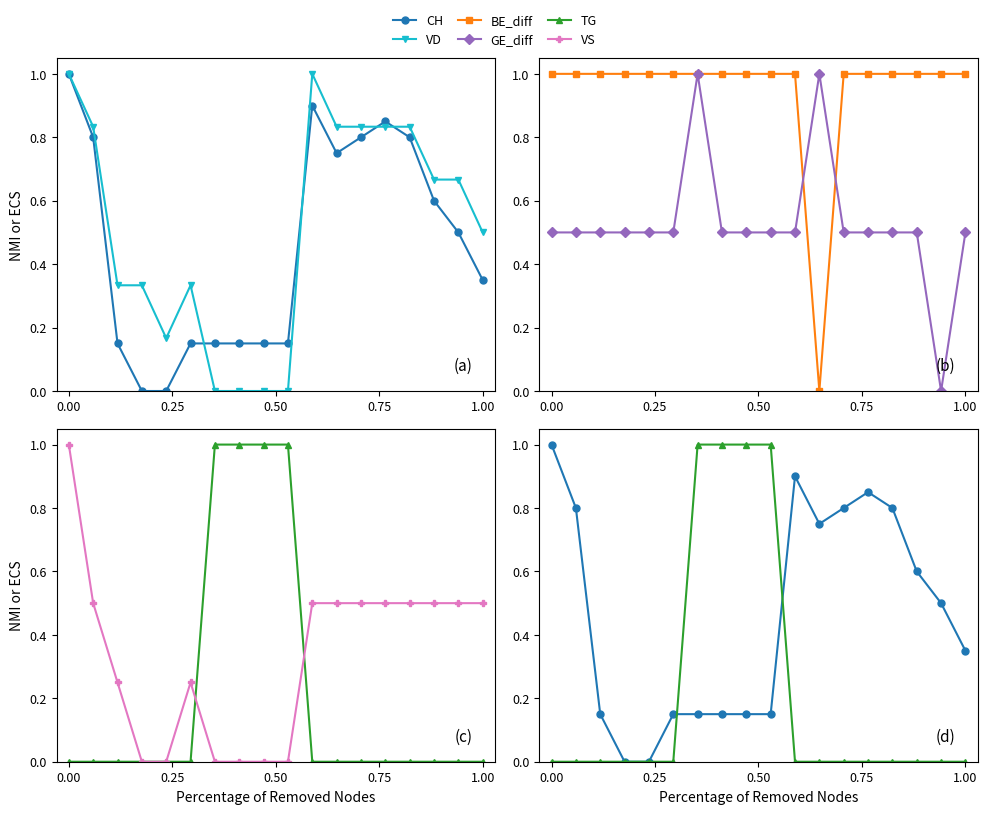

True or false: BE_diff and TG cross at least once.

False